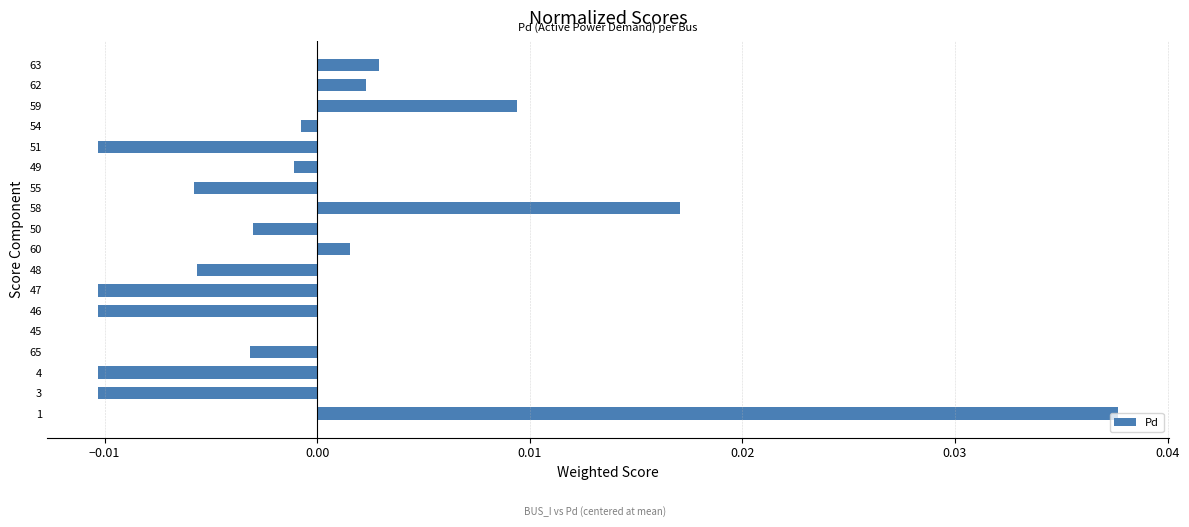

The chart shows a value of 0.0 at 58. True or false?

True